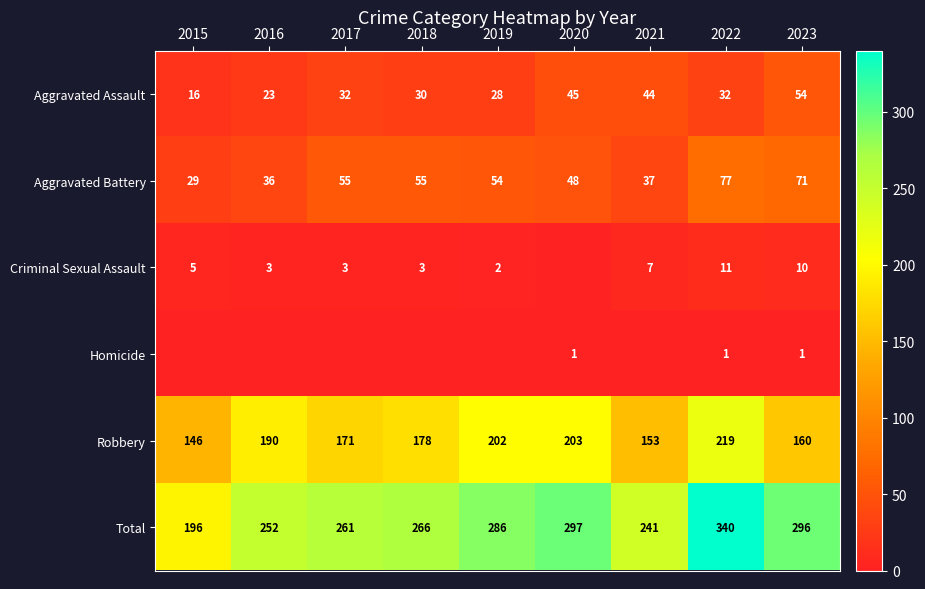

What is the highest value of the Aggravated Battery series?

77